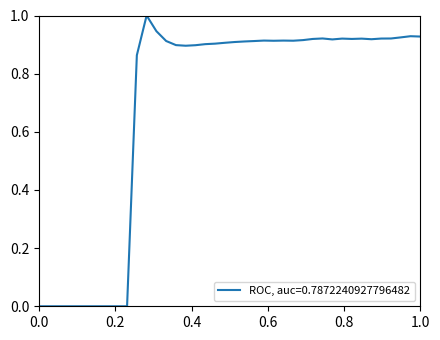

What is the difference between the maximum and minimum values?

1.0